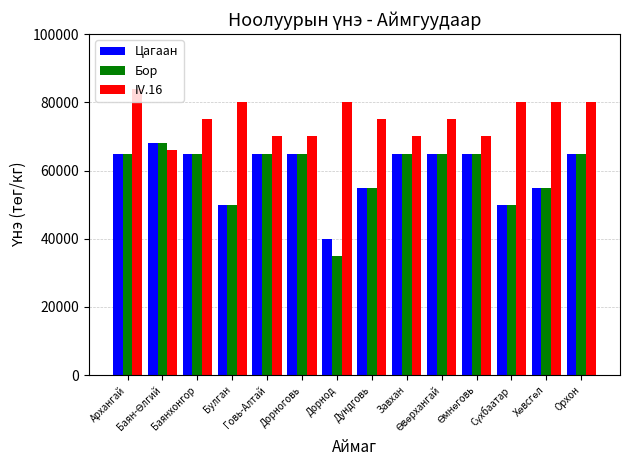

Which series has the largest total across all categories?

IV.16